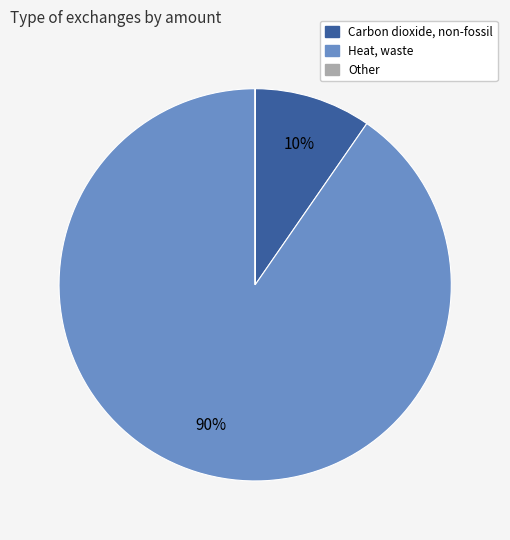

To the nearest percent, what is the average slice percentage?

33%